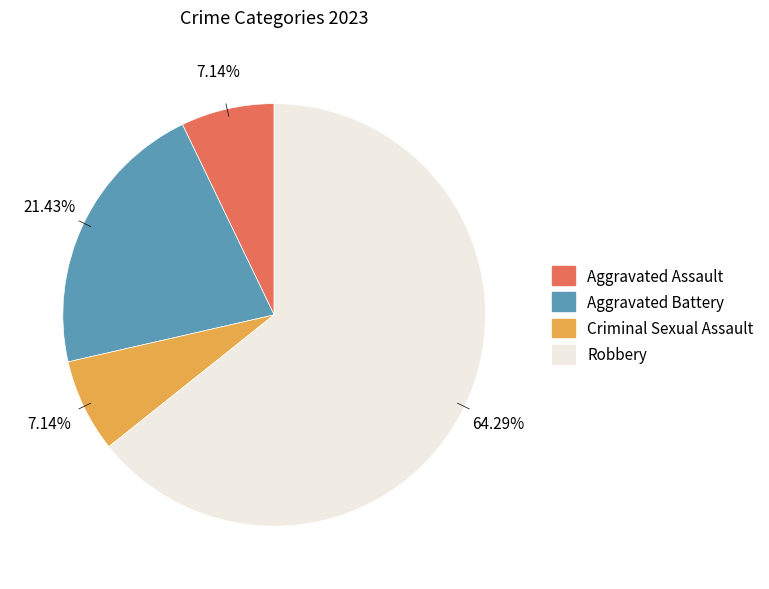

Combined, do Criminal Sexual Assault and Robbery account for over 50%?

Yes